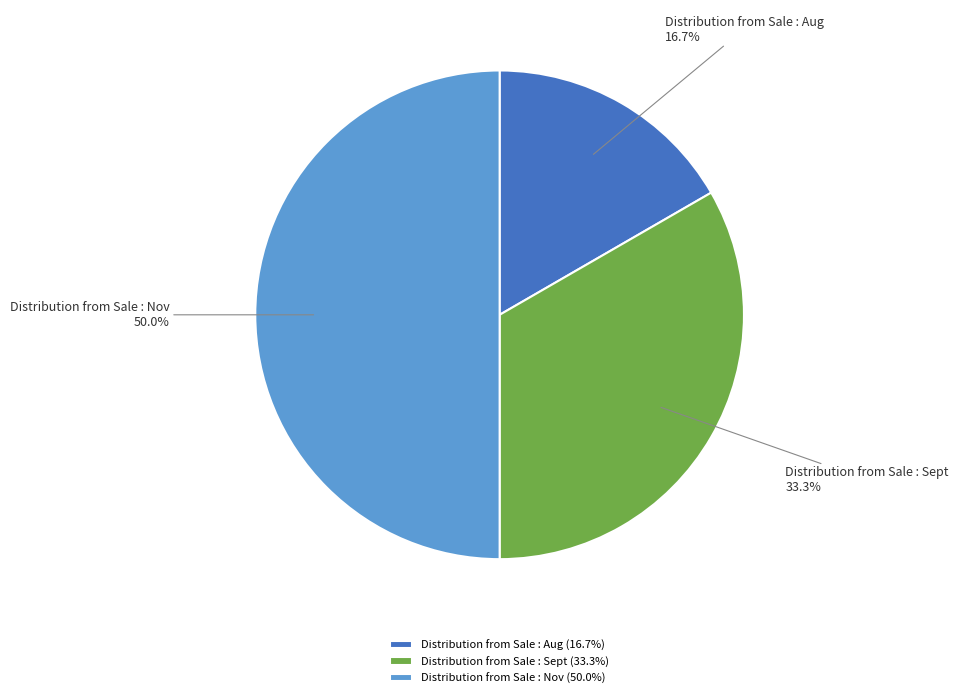

What is the ratio of the value at Distribution from Sale : Aug to the value at Distribution from Sale : Sept?

0.5